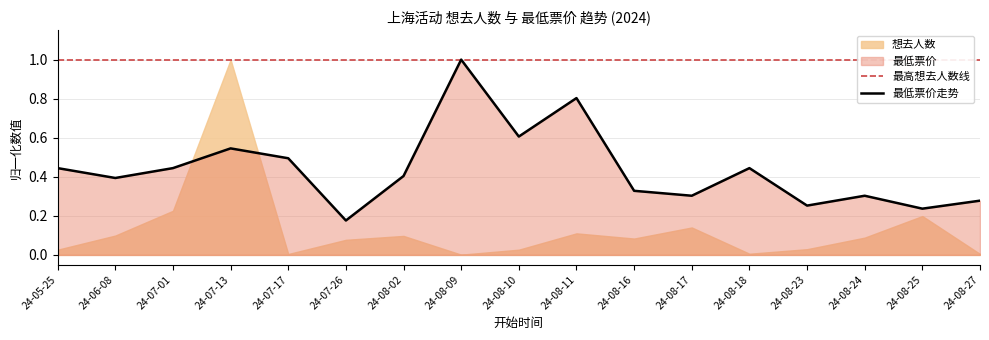

At which label does 最低票价走势 reach its minimum?

24-07-26